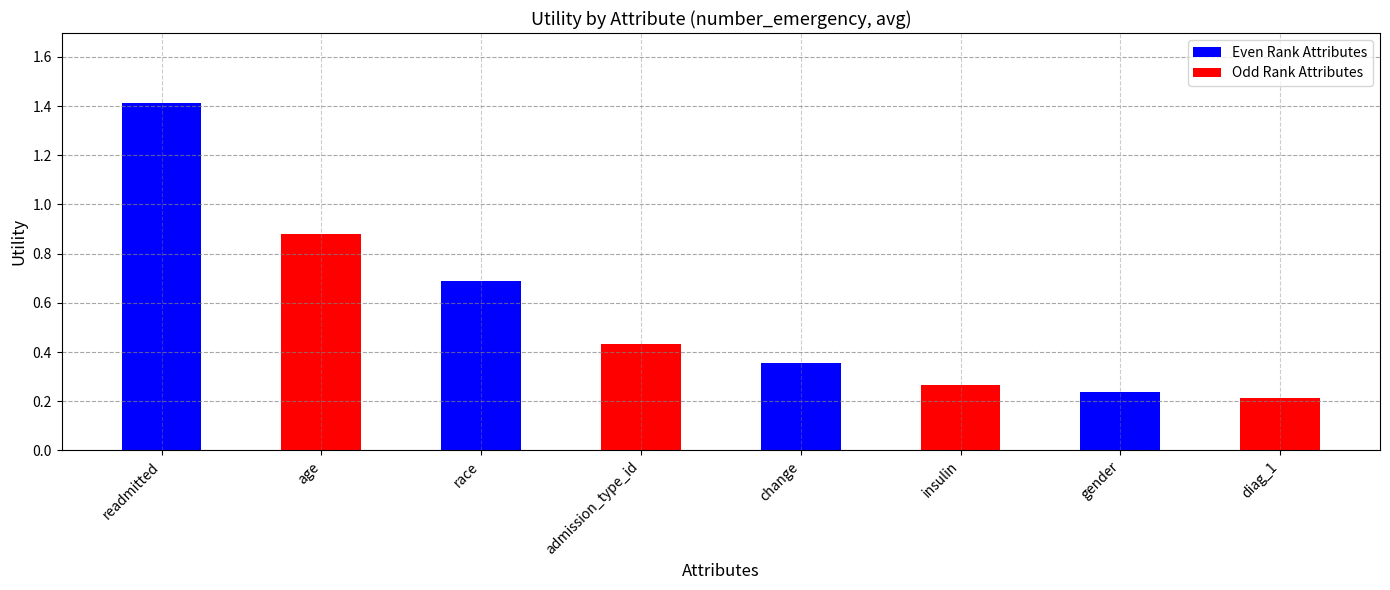

Reading left to right, extract all data points from this chart.

readmitted=1.4	age=0.9	race=0.7	admission_type_id=0.4	change=0.4	insulin=0.3	gender=0.2	diag_1=0.2